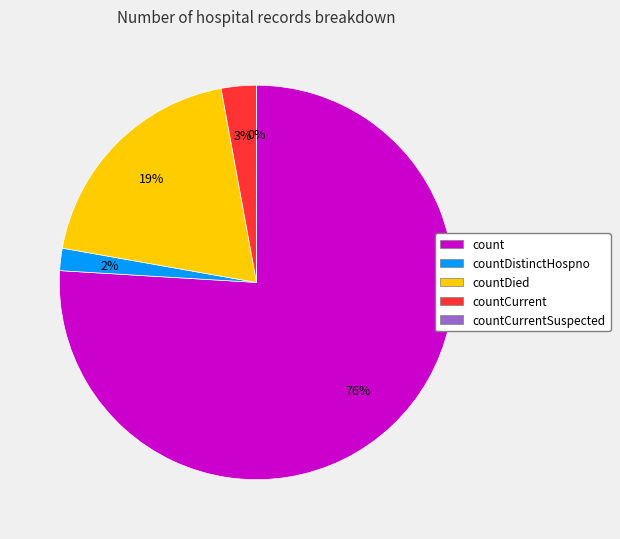

True or false: countDied accounts for 26% of the total.

False